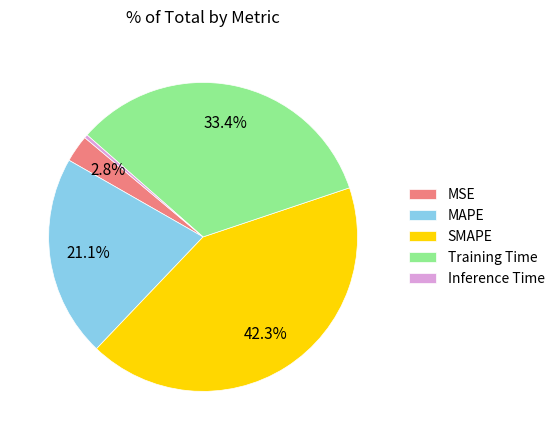

To the nearest percent, what is the combined percentage of MAPE and SMAPE?

63%